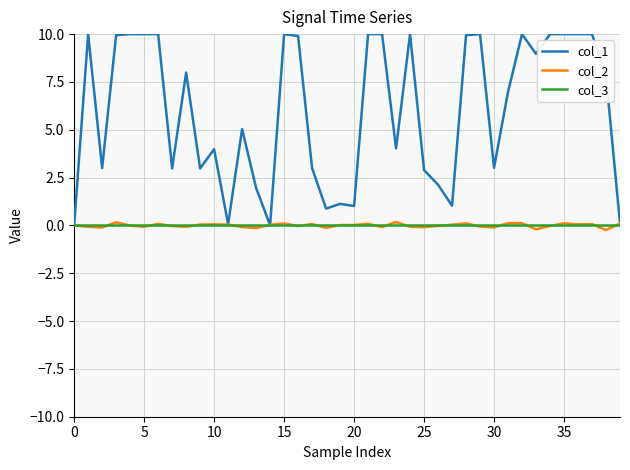

What is the maximum value shown in the chart?

10.0